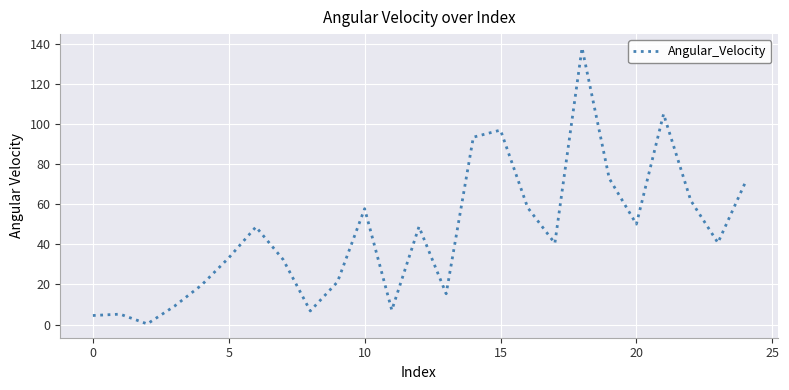

How many lines are shown in the chart?

1